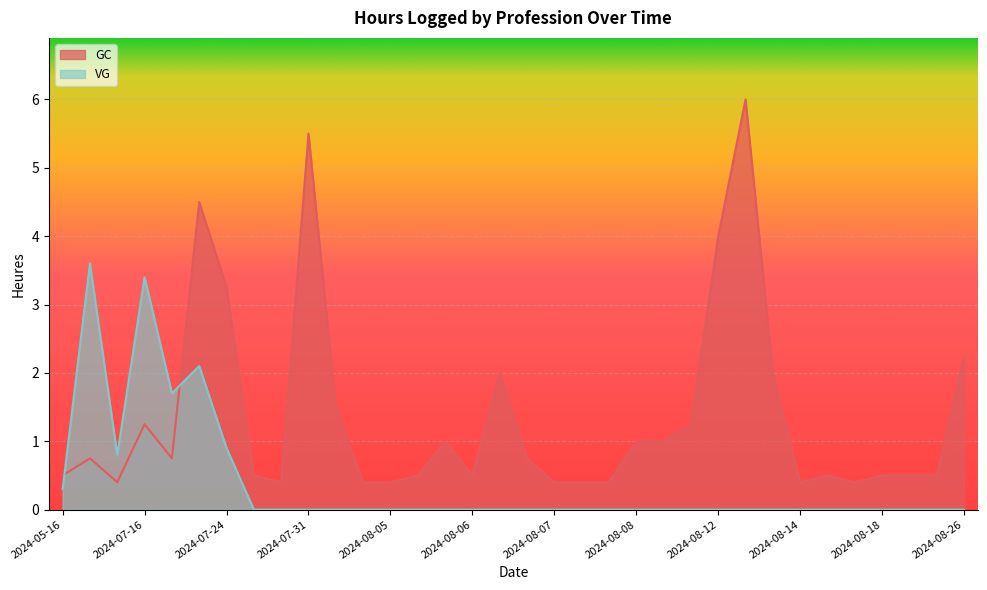

What is the difference between the second highest and minimum values in the GC series?

5.1